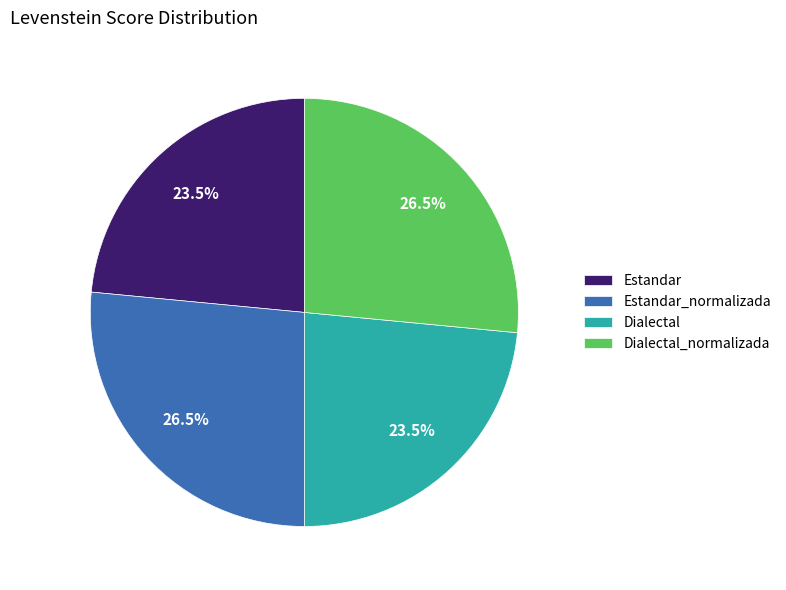

Is there a majority slice in this chart?

No